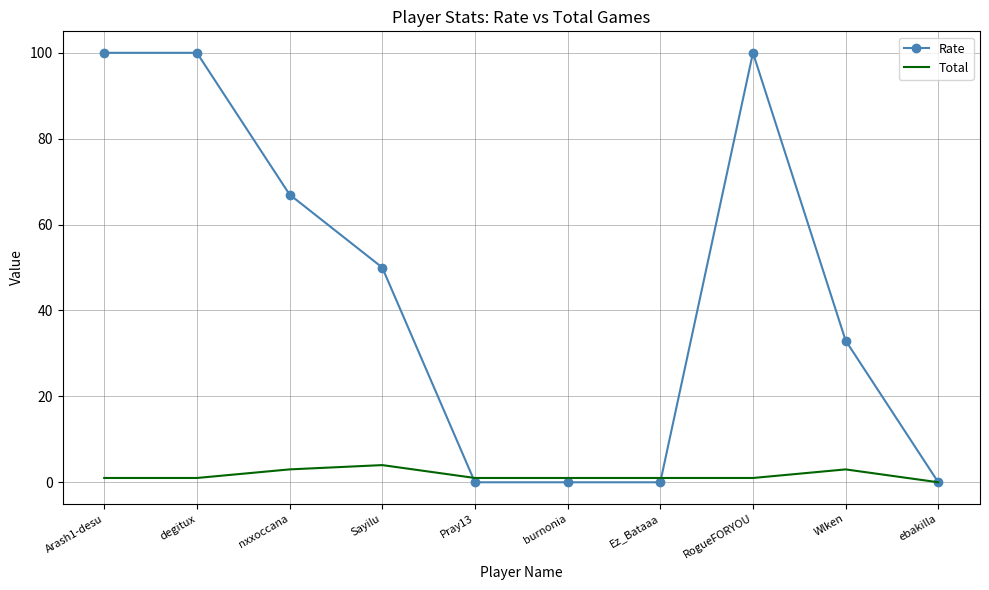

The value of Rate at degitux is 100. True or false?

True